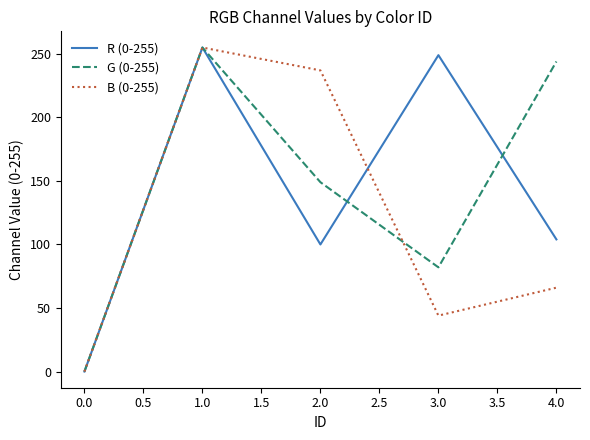

What is the spread (max minus min) of values at 3.0?

205